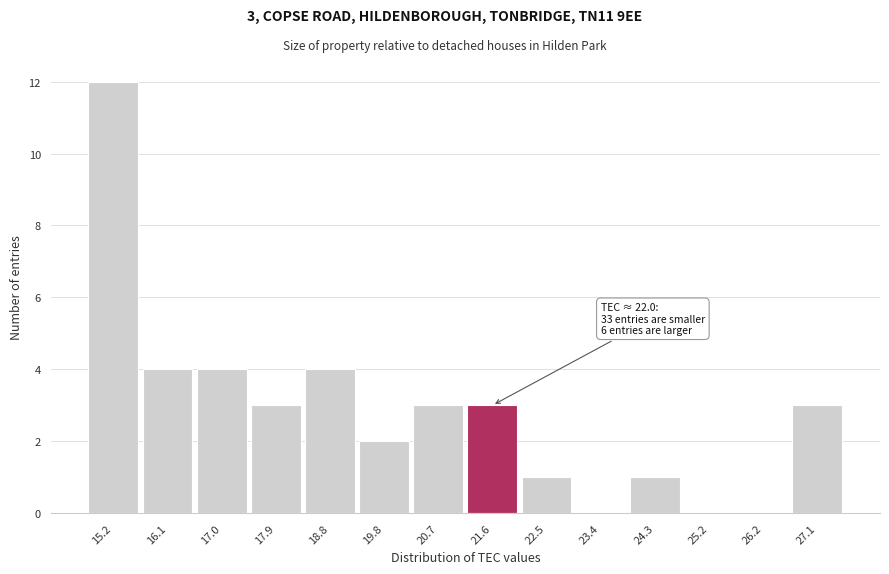

Reading left to right, extract all data points from this chart.

15.2=12	16.1=4	17.0=4	17.9=3	18.8=4	19.8=2	20.7=3	21.6=3	22.5=1	23.4=0	24.3=1	25.2=0	26.2=0	27.1=3